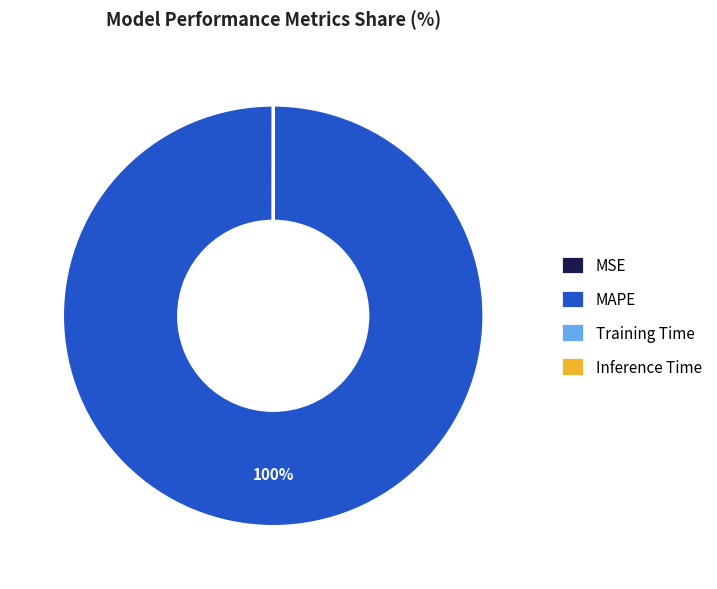

Is there any slice that represents more than half of the pie?

Yes